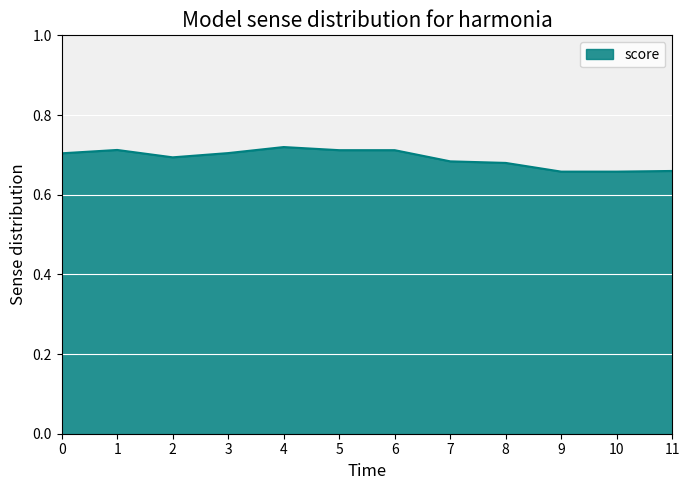

The value at 8 is 0.7. True or false?

True